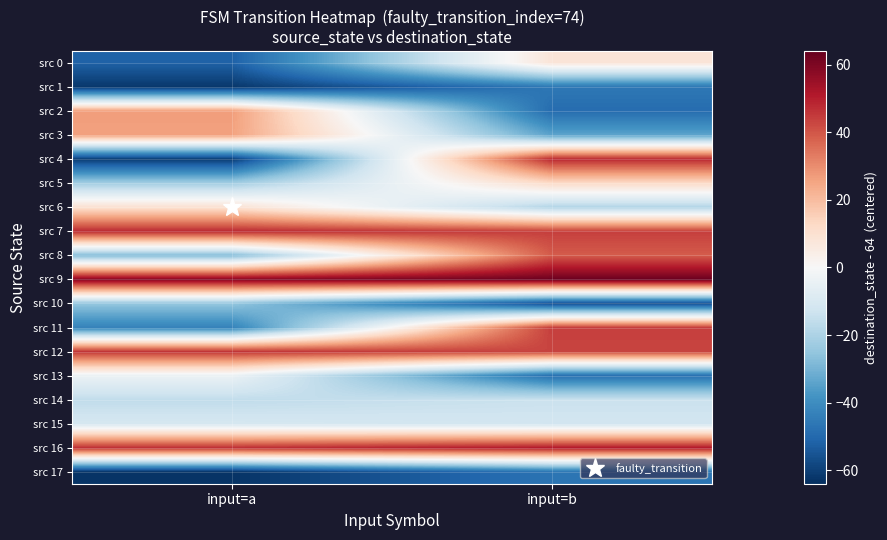

What is the spread (max minus min) of values at input=a?

122